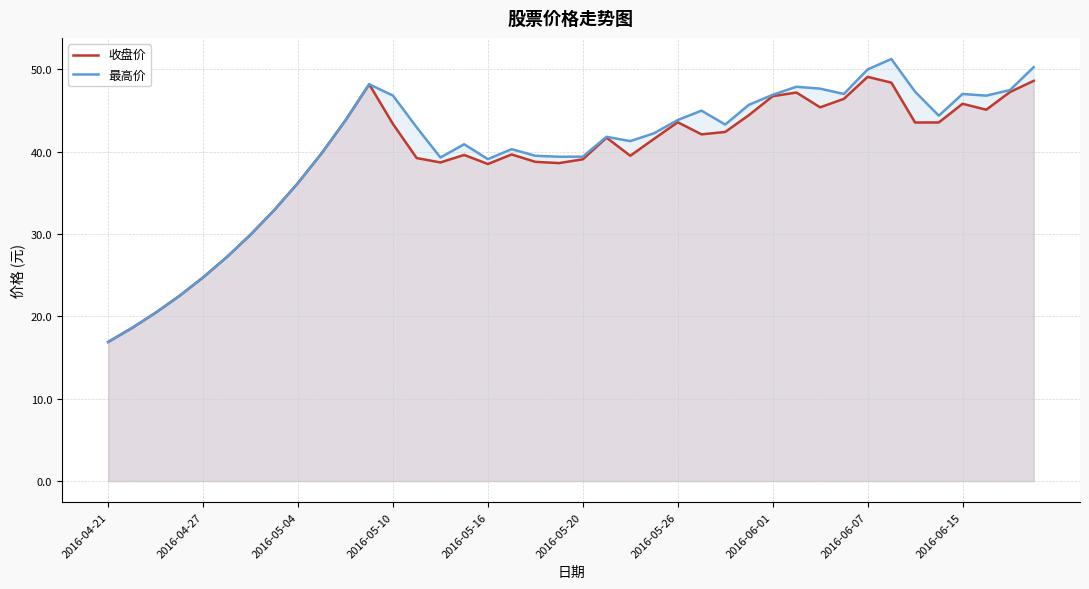

What is the minimum value shown in the chart?

16.9